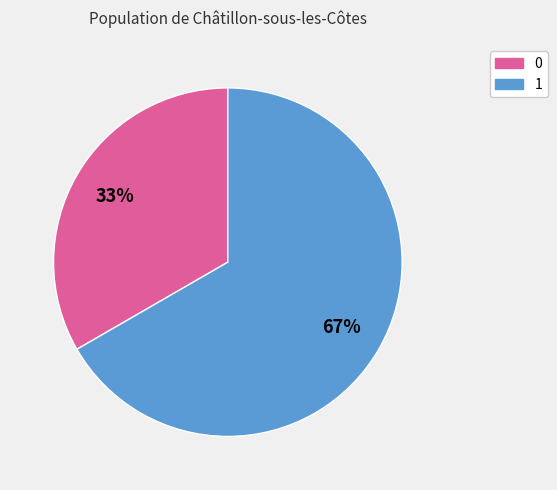

Is the sum of 0 and 1 greater than half?

Yes